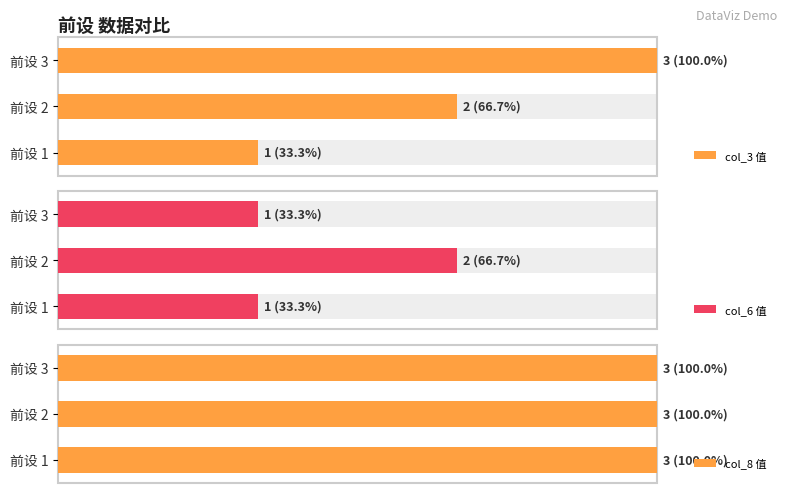

What are all the series names shown in the legend?

col_3 值, col_6 值, col_8 值